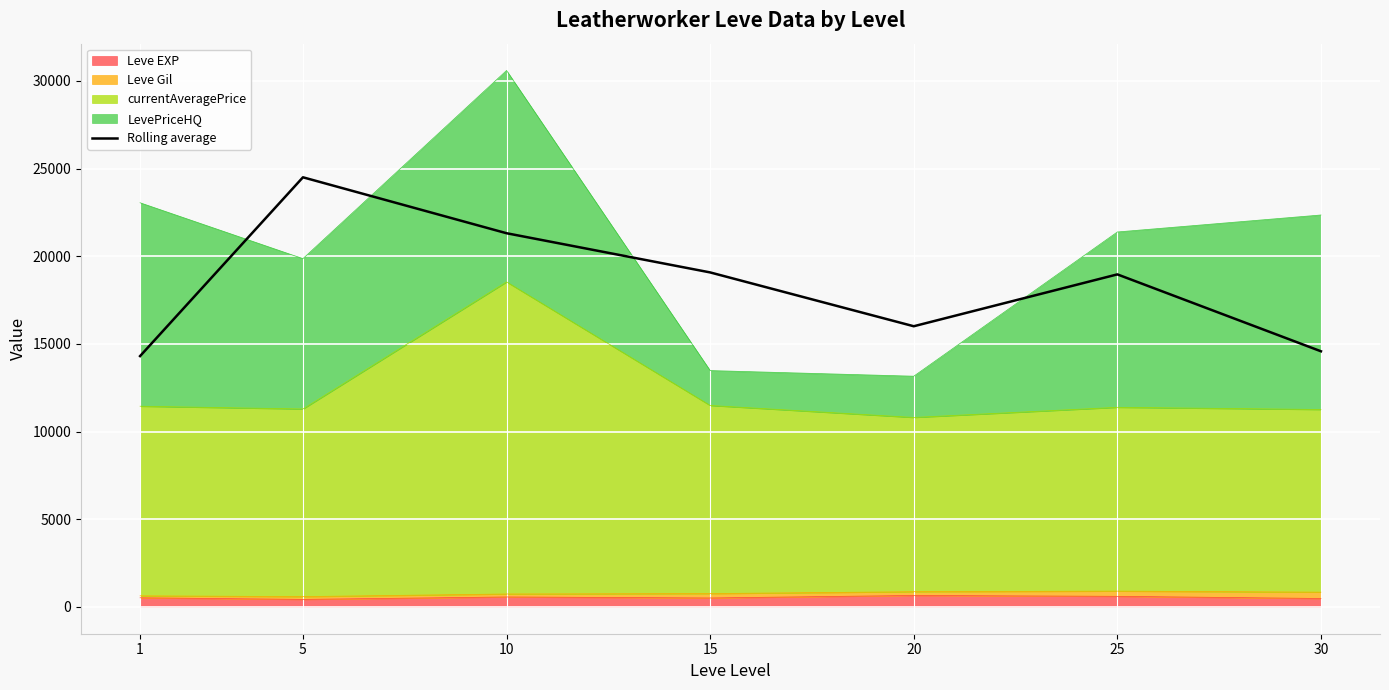

List the labels in order of value, largest first.

5, 10, 15, 25, 20, 30, 1